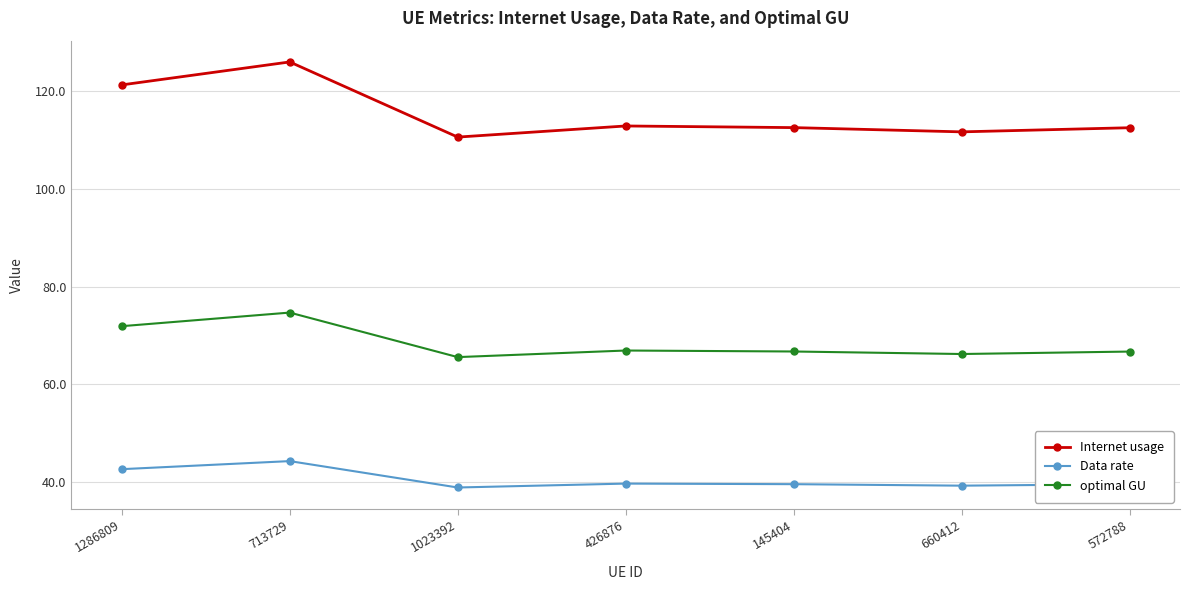

What is the value of the Internet usage point at the 4th from the left?

112.9